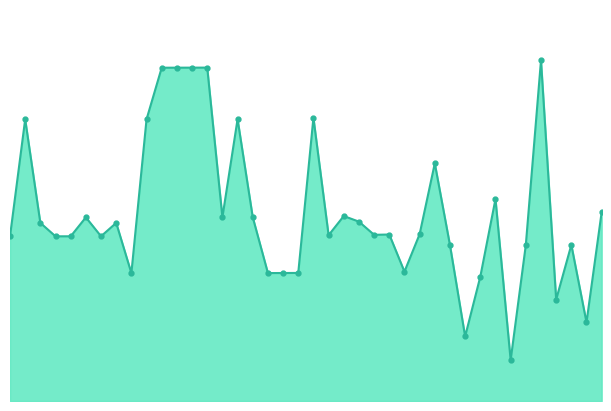

Is this an area chart (filled region under the line)?

Yes